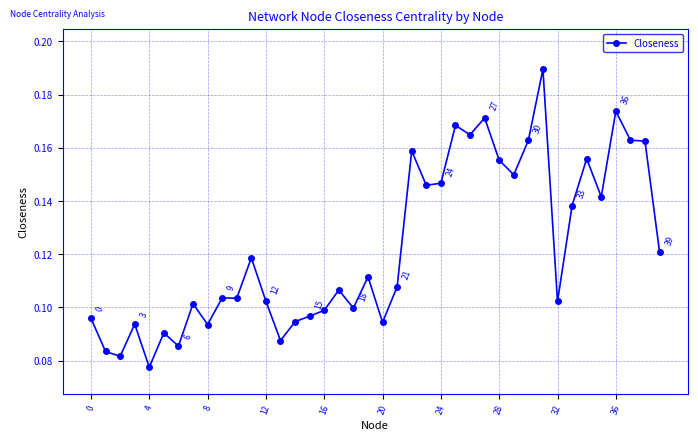

How many distinct data groups are displayed?

1